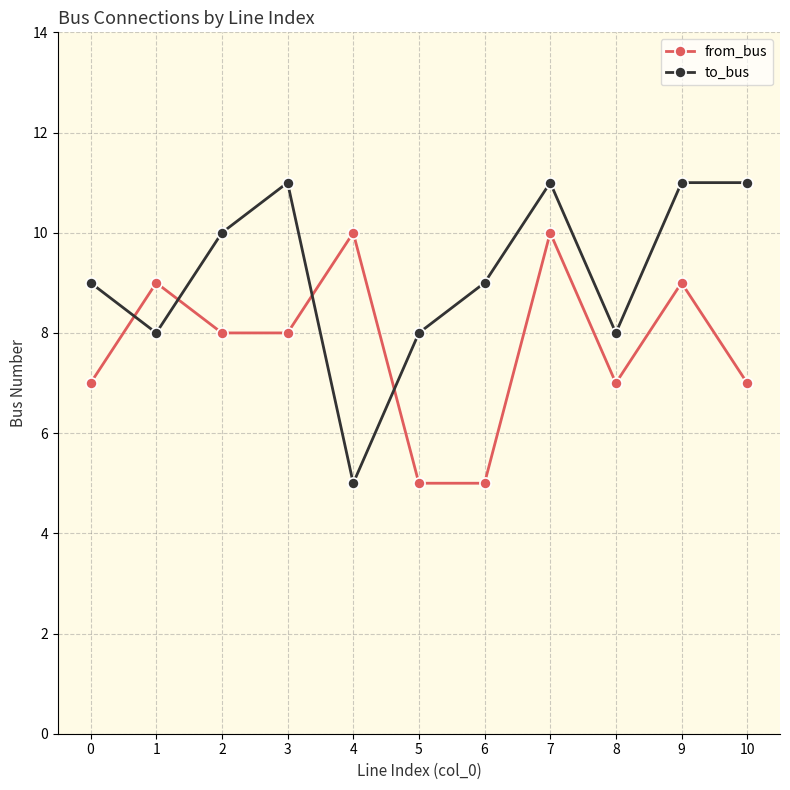

What is the sum of the to_bus values at 5 and 7?

19